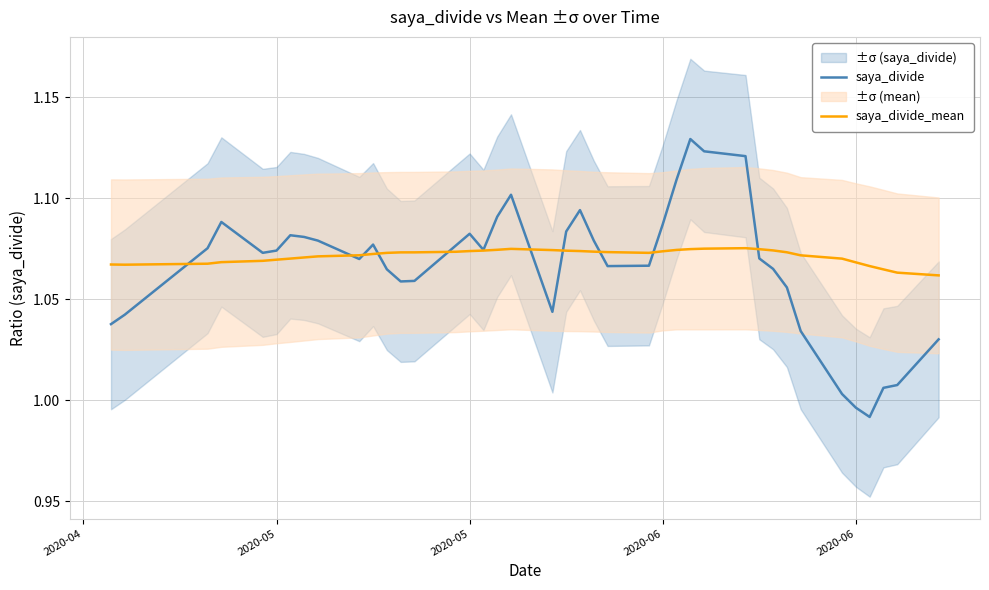

In saya_divide, how many points are lower than both neighbors (excluding endpoints)?

7